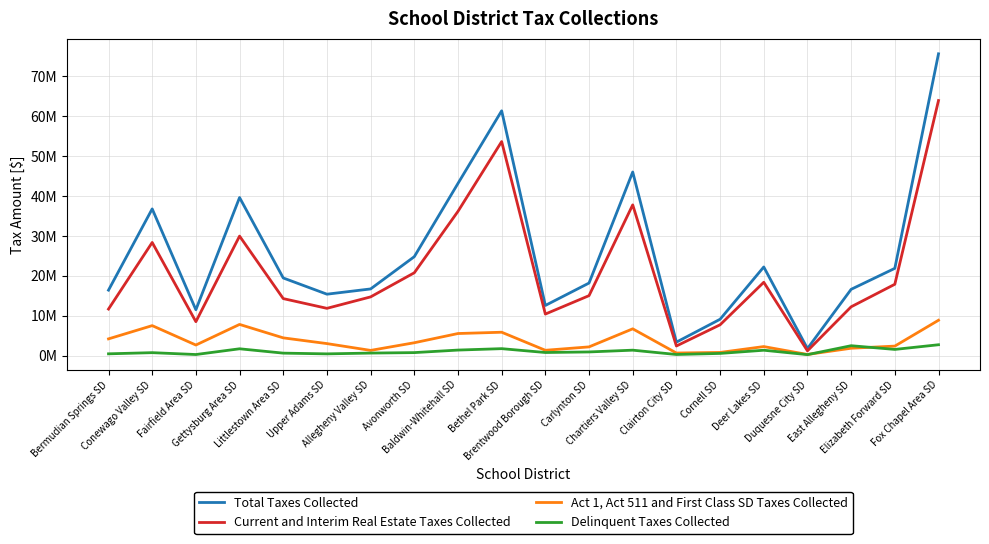

List the labels in order of Delinquent Taxes Collected value, largest first.

Fox Chapel Area SD, East Allegheny SD, Bethel Park SD, Gettysburg Area SD, Elizabeth Forward SD, Baldwin-Whitehall SD, Chartiers Valley SD, Deer Lakes SD, Carlynton SD, Brentwood Borough SD, Avonworth SD, Conewago Valley SD, Allegheny Valley SD, Littlestown Area SD, Cornell SD, Bermudian Springs SD, Upper Adams SD, Clairton City SD, Fairfield Area SD, Duquesne City SD